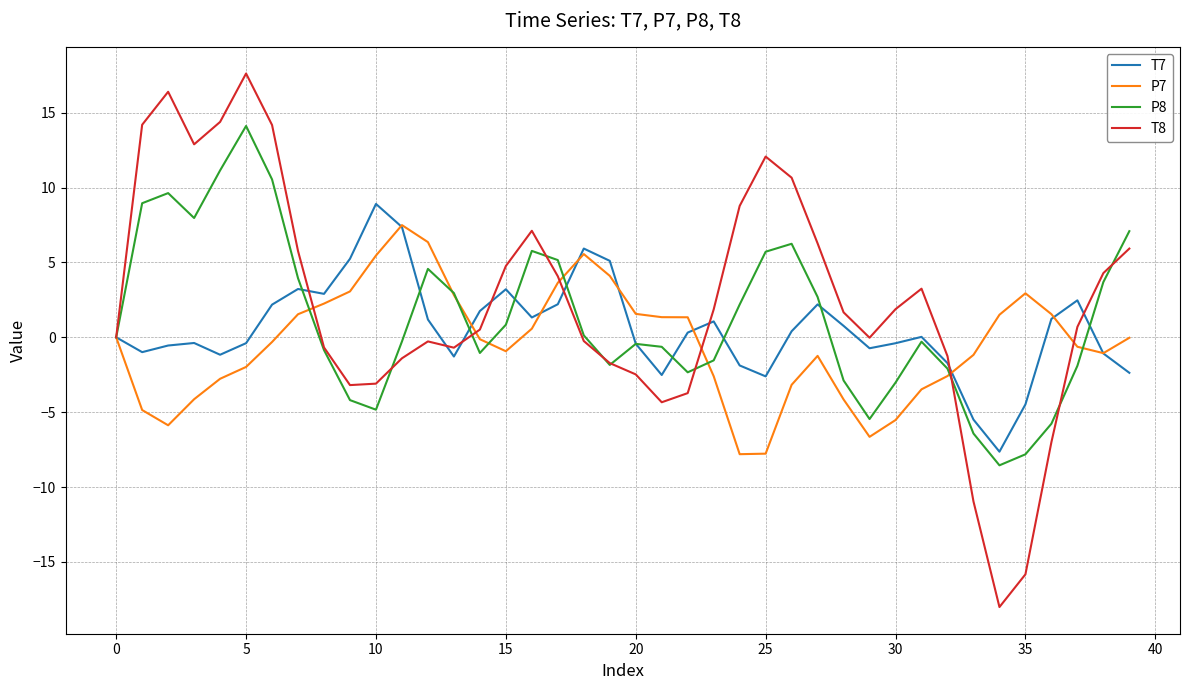

Which series has the widest spread of values?

T8